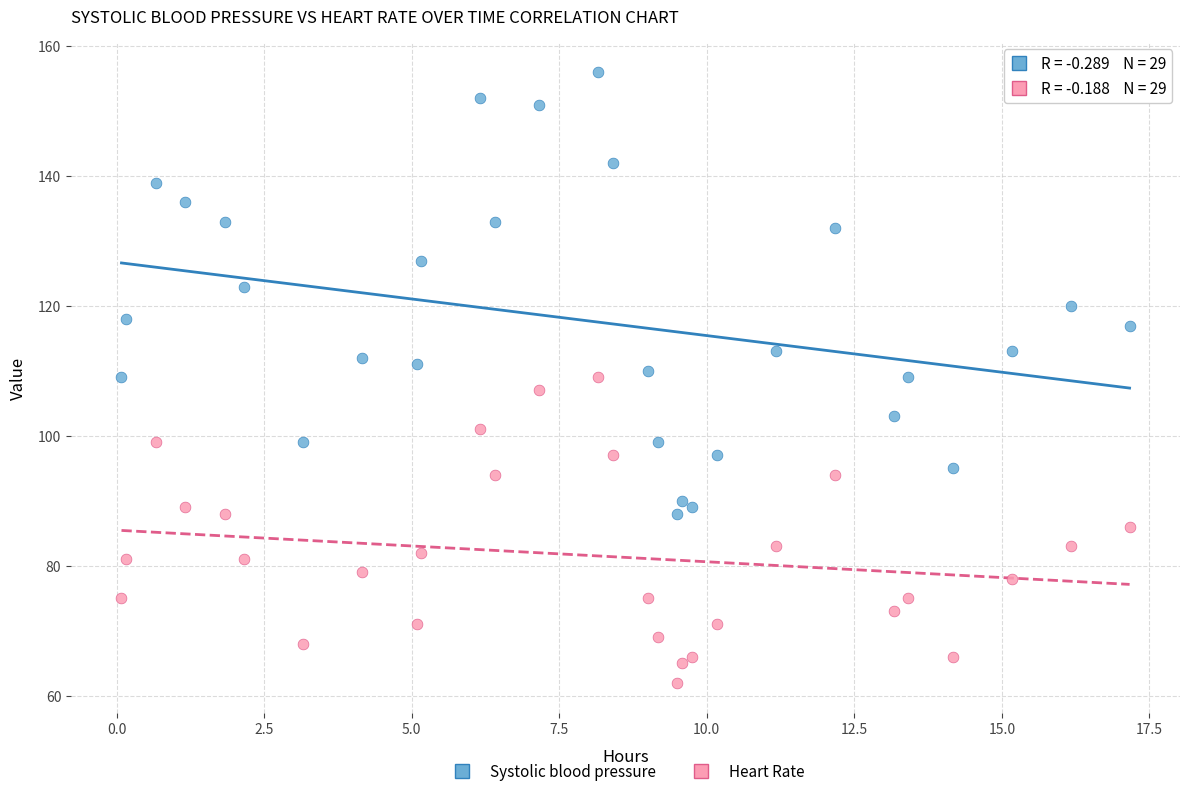

Which series reaches the minimum Y coordinate?

Heart Rate